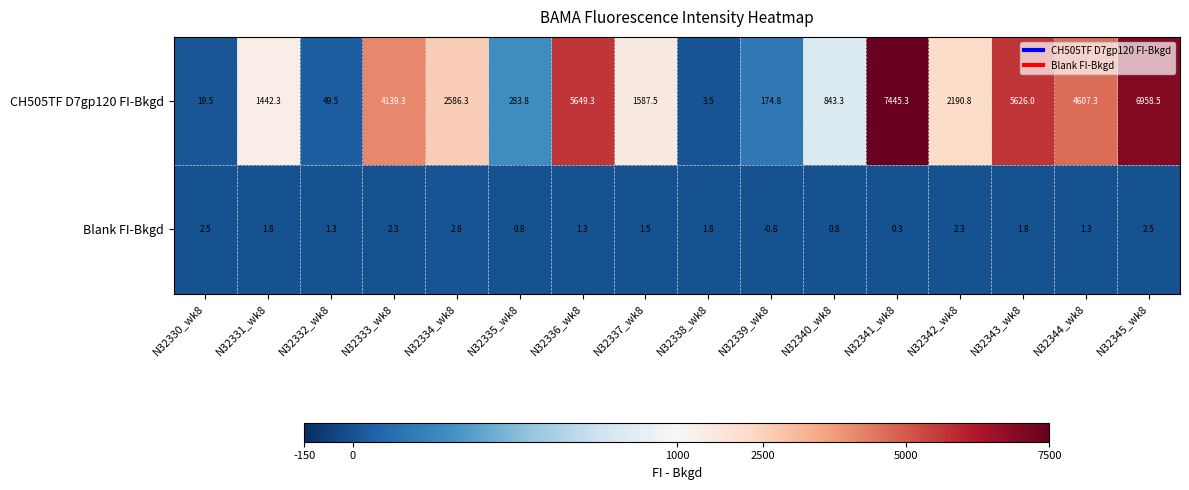

Read the Blank FI-Bkgd value at N32330_wk8.

2.5